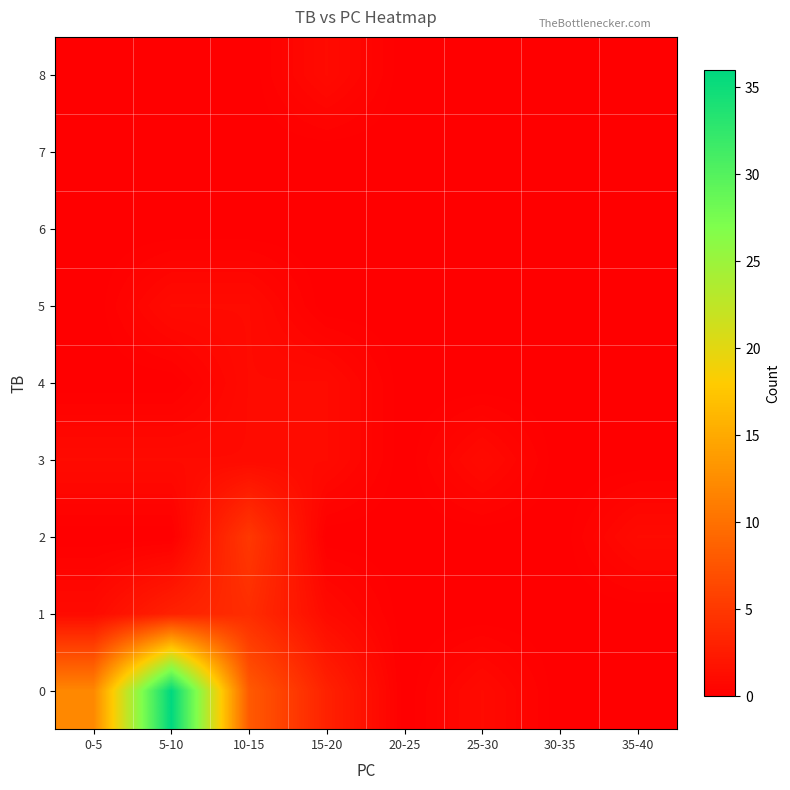

Reading left to right, transcribe all the data shown in this chart.

0: 0-5=12	5-10=36	10-15=8	15-20=3	20-25=0	25-30=1	30-35=0	35-40=0
1: 0-5=1	5-10=3	10-15=4	15-20=1	20-25=0	25-30=0	30-35=0	35-40=0
2: 0-5=0	5-10=0	10-15=5	15-20=0	20-25=0	25-30=0	30-35=0	35-40=1
3: 0-5=1	5-10=1	10-15=1	15-20=1	20-25=0	25-30=1	30-35=0	35-40=0
4: 0-5=0	5-10=0	10-15=1	15-20=1	20-25=0	25-30=0	30-35=0	35-40=0
5: 0-5=0	5-10=1	10-15=1	15-20=0	20-25=0	25-30=0	30-35=0	35-40=0
6: 0-5=0	5-10=0	10-15=0	15-20=0	20-25=0	25-30=0	30-35=0	35-40=0
7: 0-5=0	5-10=0	10-15=0	15-20=0	20-25=0	25-30=0	30-35=0	35-40=0
8: 0-5=0	5-10=0	10-15=0	15-20=1	20-25=0	25-30=0	30-35=0	35-40=0